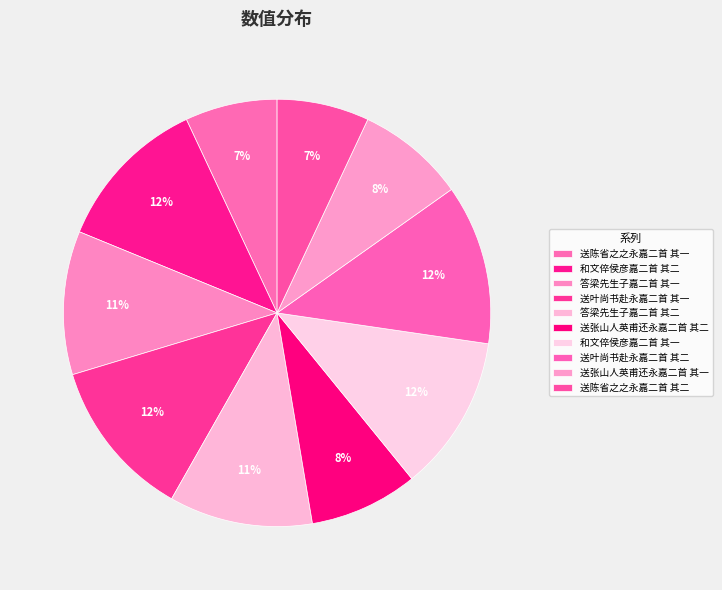

How many slices are in this pie chart?

10